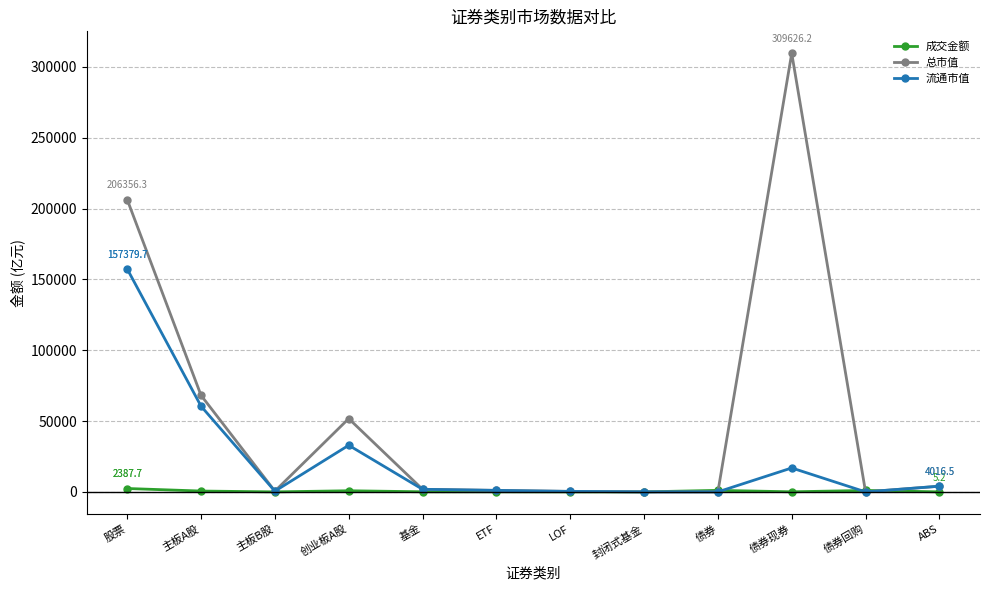

Where is 流通市值 nearest to the value 78689?

主板A股